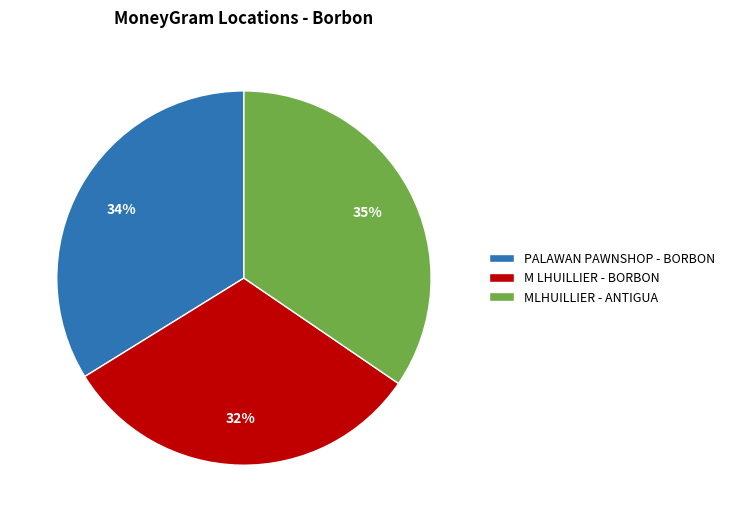

Count the number of slices in the pie.

3